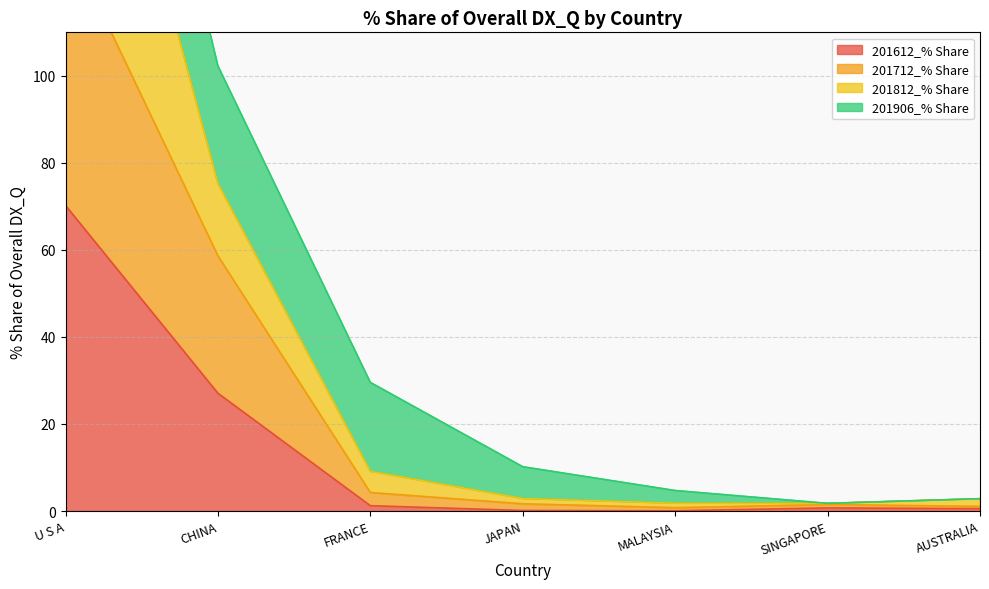

The value of 201712_% Share at MALAYSIA is 0.3. True or false?

False